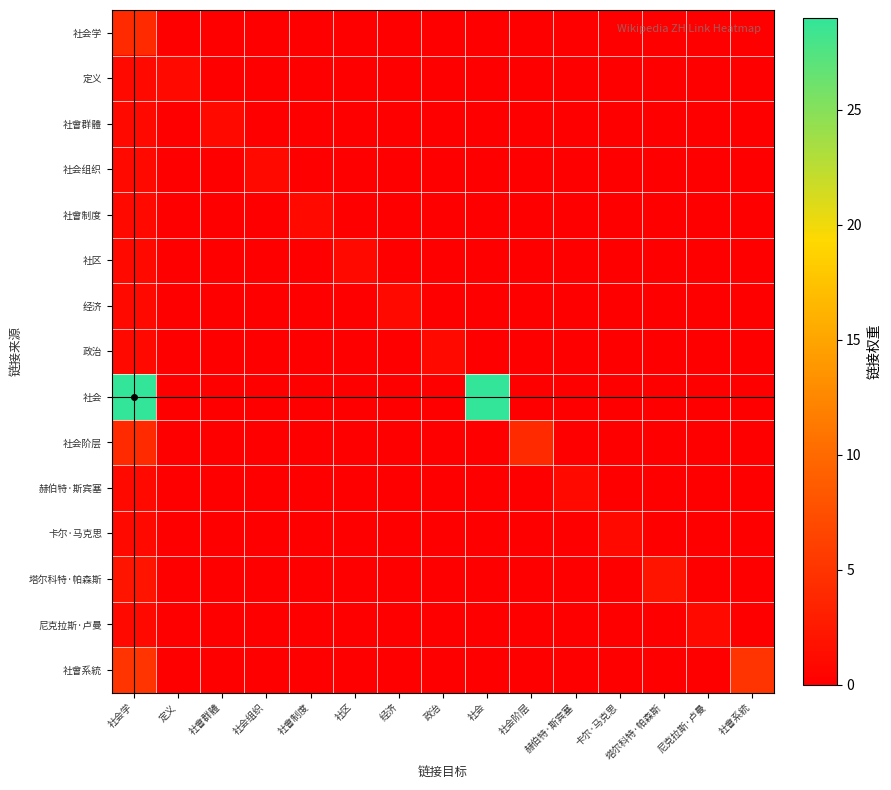

What is the spread (max minus min) of values at 社区?

1